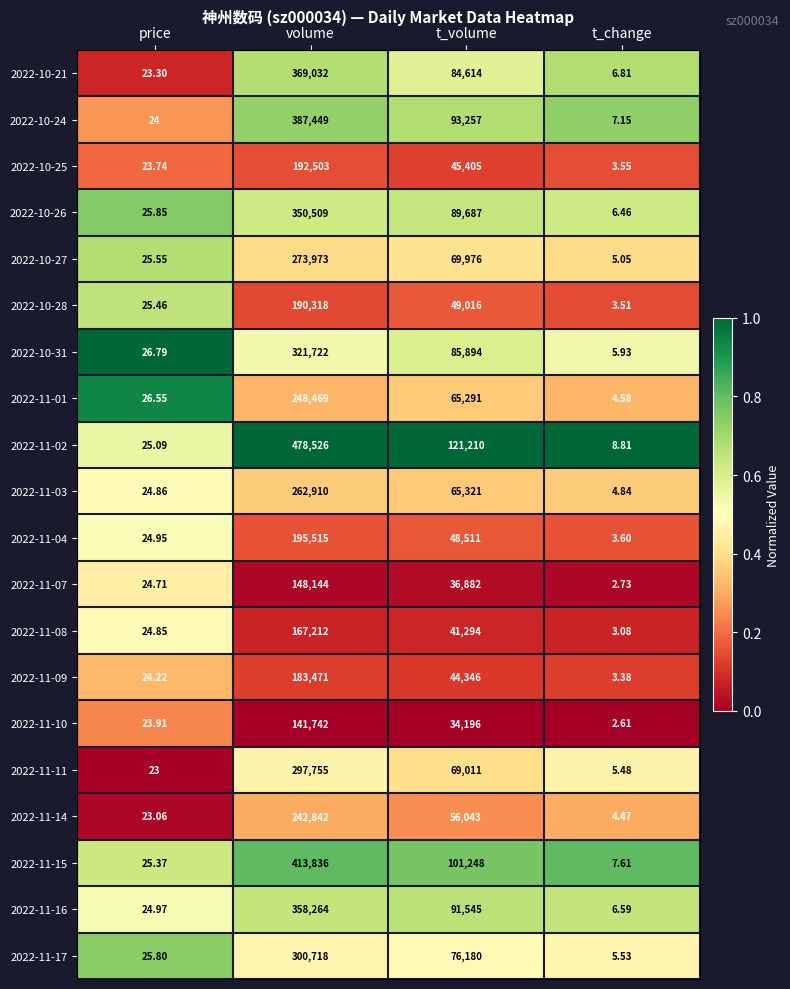

Where is 2022-10-21 nearest to the value 184519?

t_volume